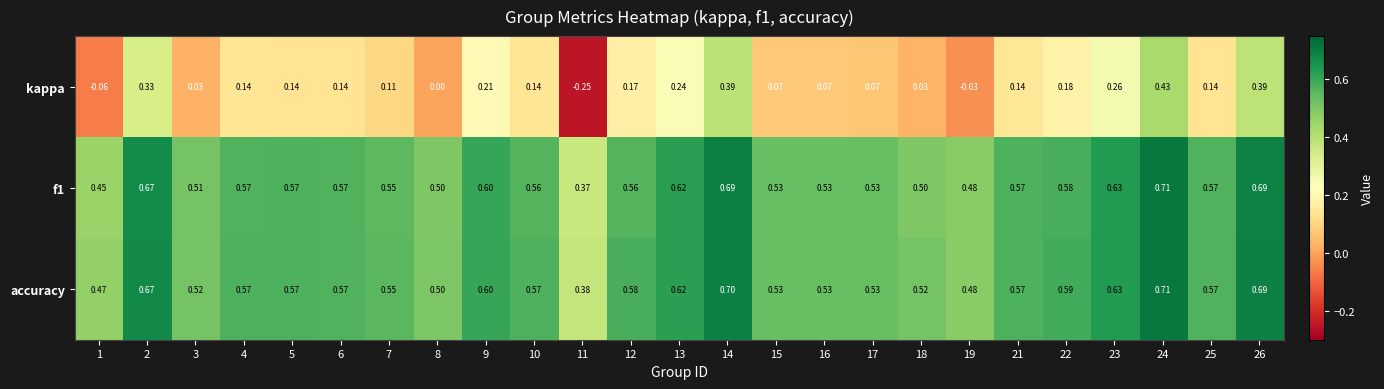

At which category does the chart reach its peak across all series?

24